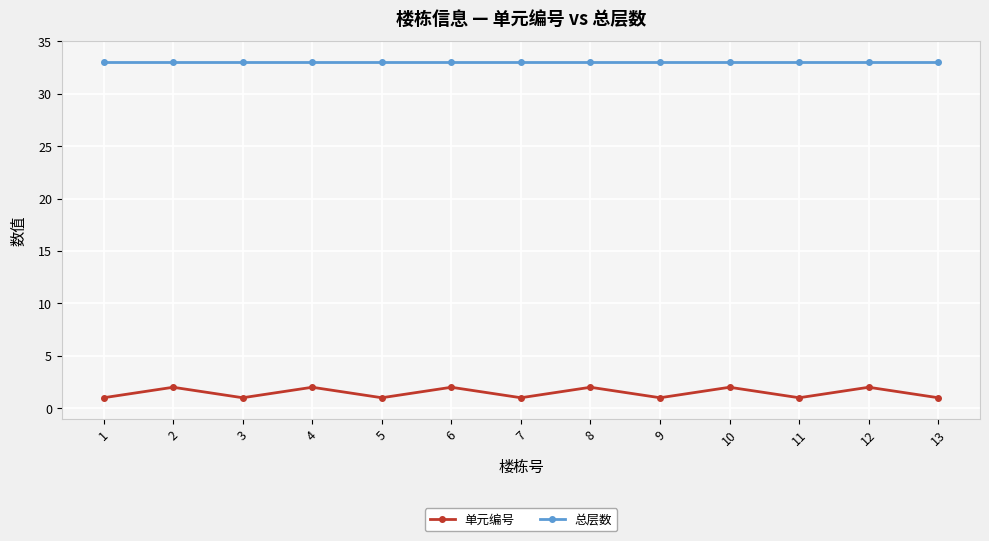

What is the average value of the 总层数 series?

33